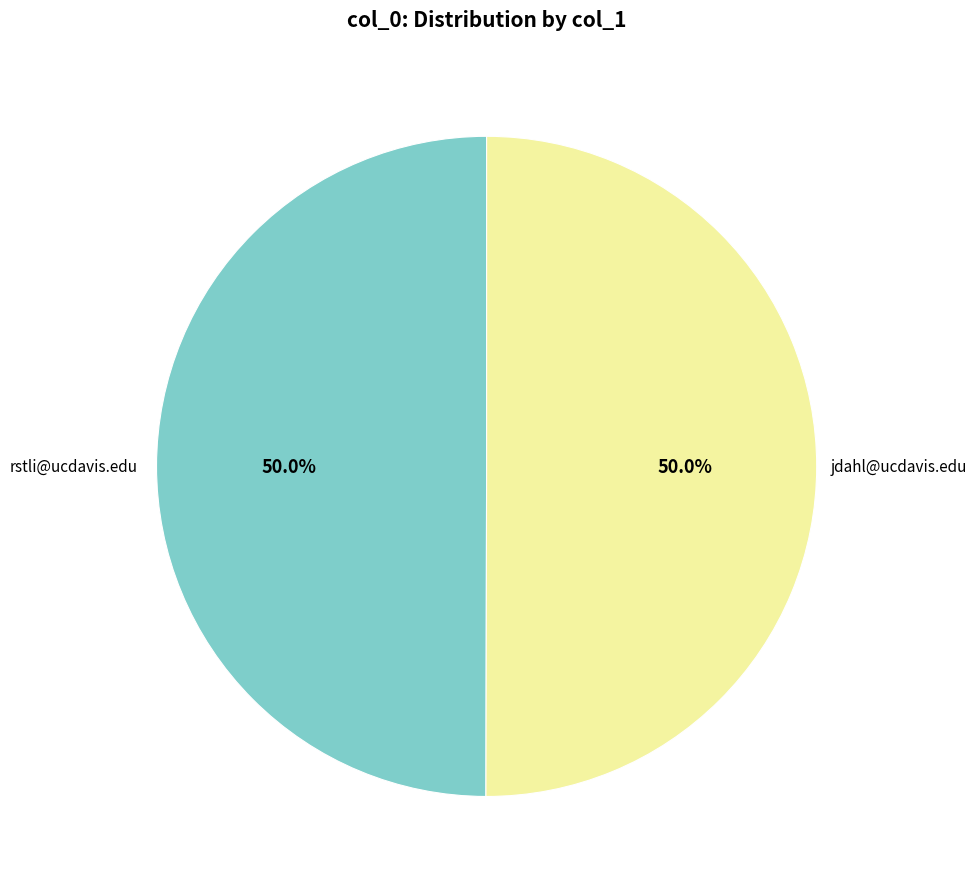

Approximately how many times larger is the value at rstli@ucdavis.edu compared to jdahl@ucdavis.edu?

1.0